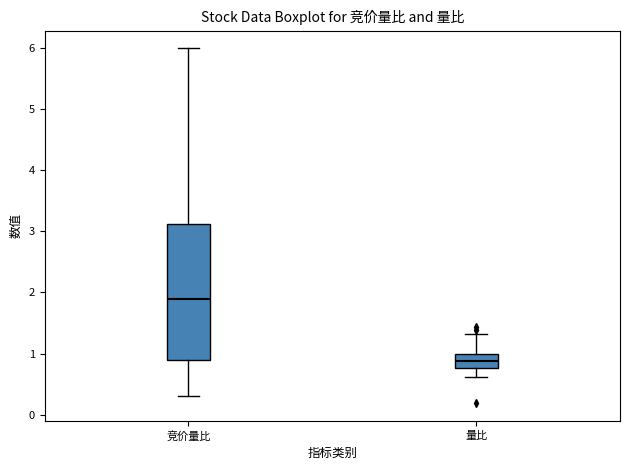

Which box has the lowest median line?

量比